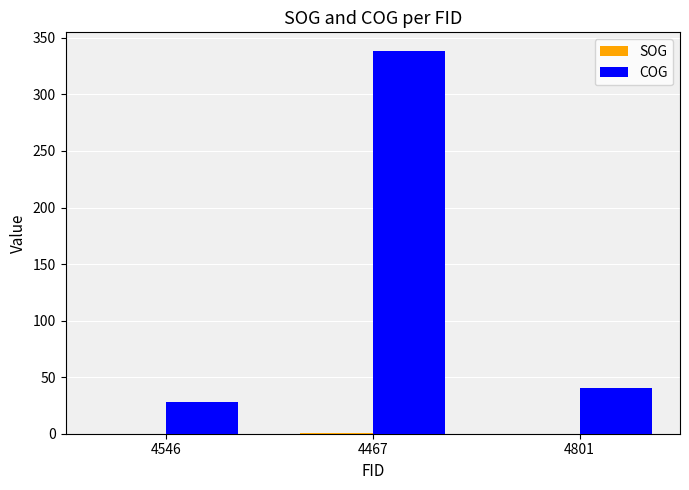

What is the sum of all COG values?

406.0